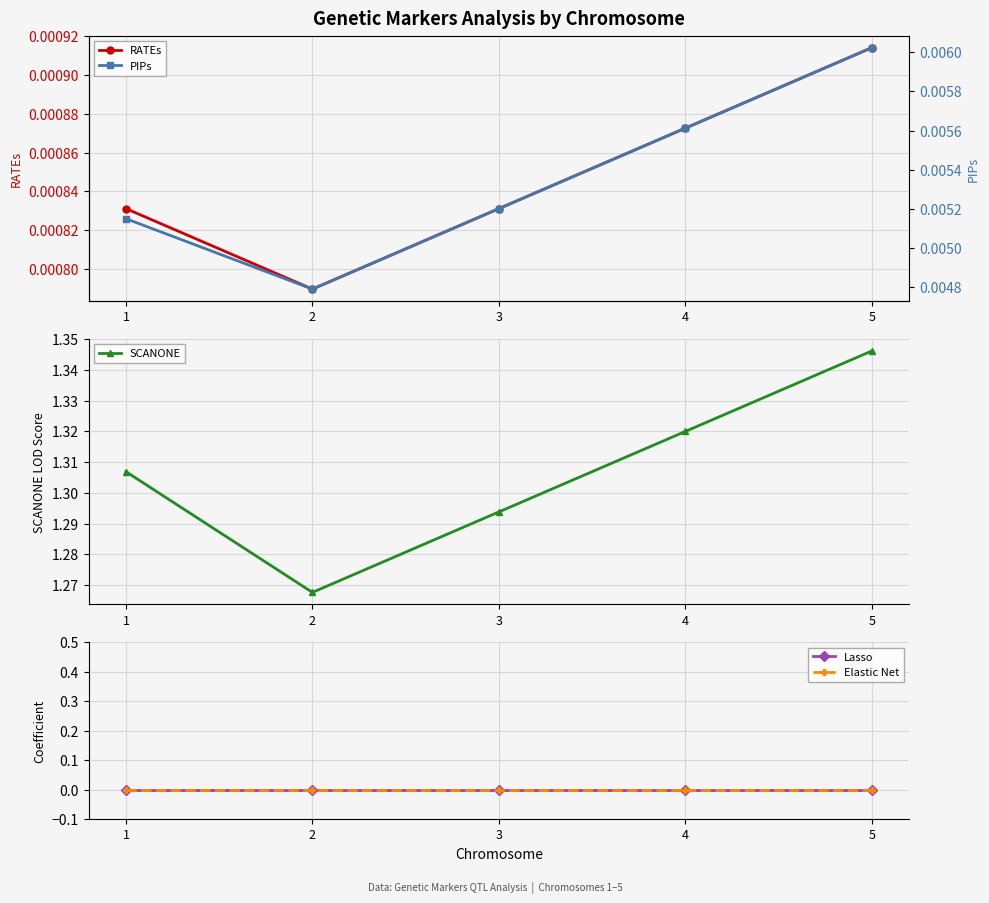

Reading left to right, list all the values displayed in this chart.

RATEs: 1=0.0	2=0.0	3=0.0	4=0.0	5=0.0
SCANONE: 1=1.3	2=1.3	3=1.3	4=1.3	5=1.3
Lasso: 1=0.0	2=0.0	3=0.0	4=0.0	5=0.0
Elastic Net: 1=0.0	2=0.0	3=0.0	4=0.0	5=0.0
PIPs: 1=0.0	2=0.0	3=0.0	4=0.0	5=0.0